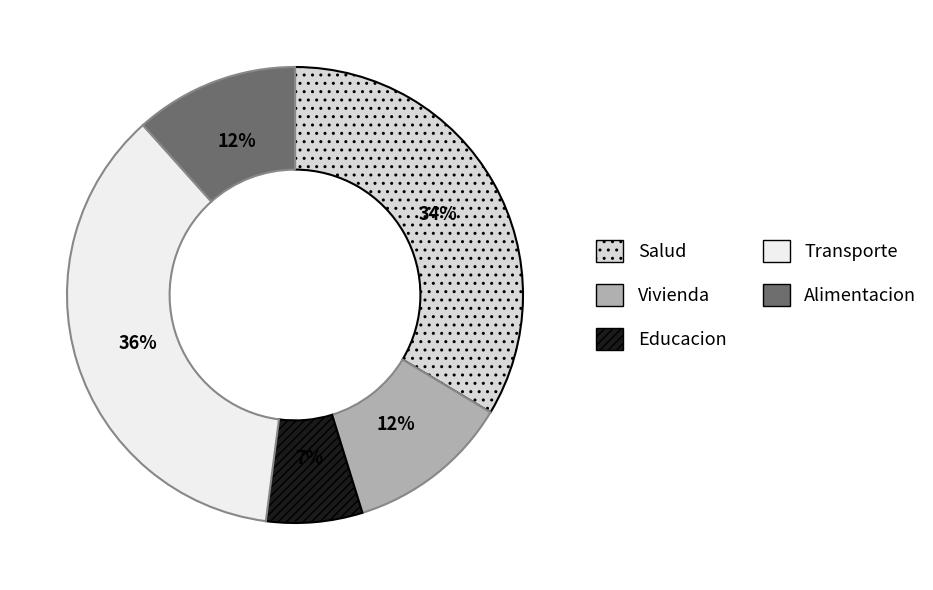

Count the number of slices in the pie.

5